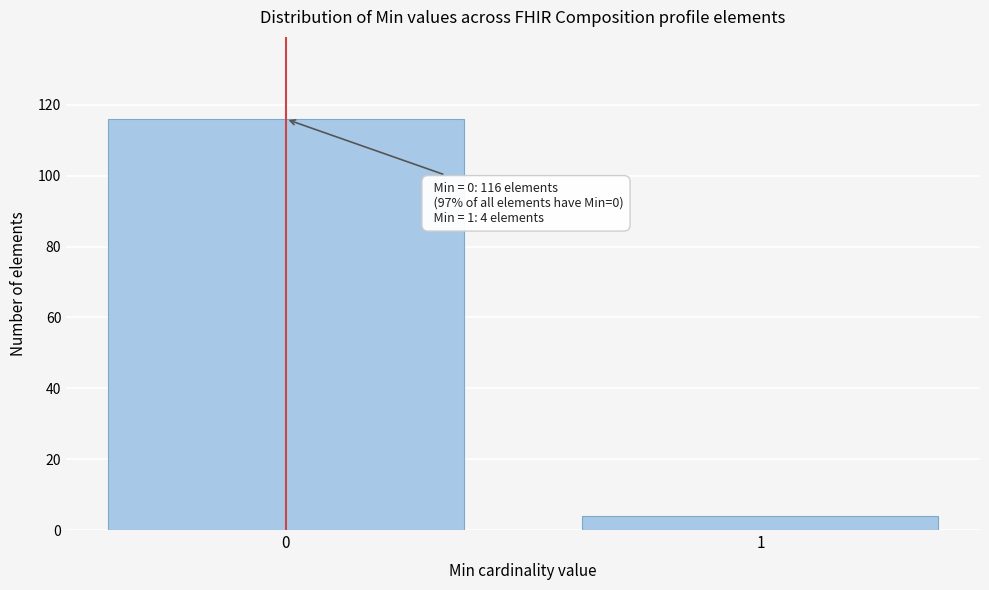

Reading left to right, transcribe all the data shown in this chart.

116	4